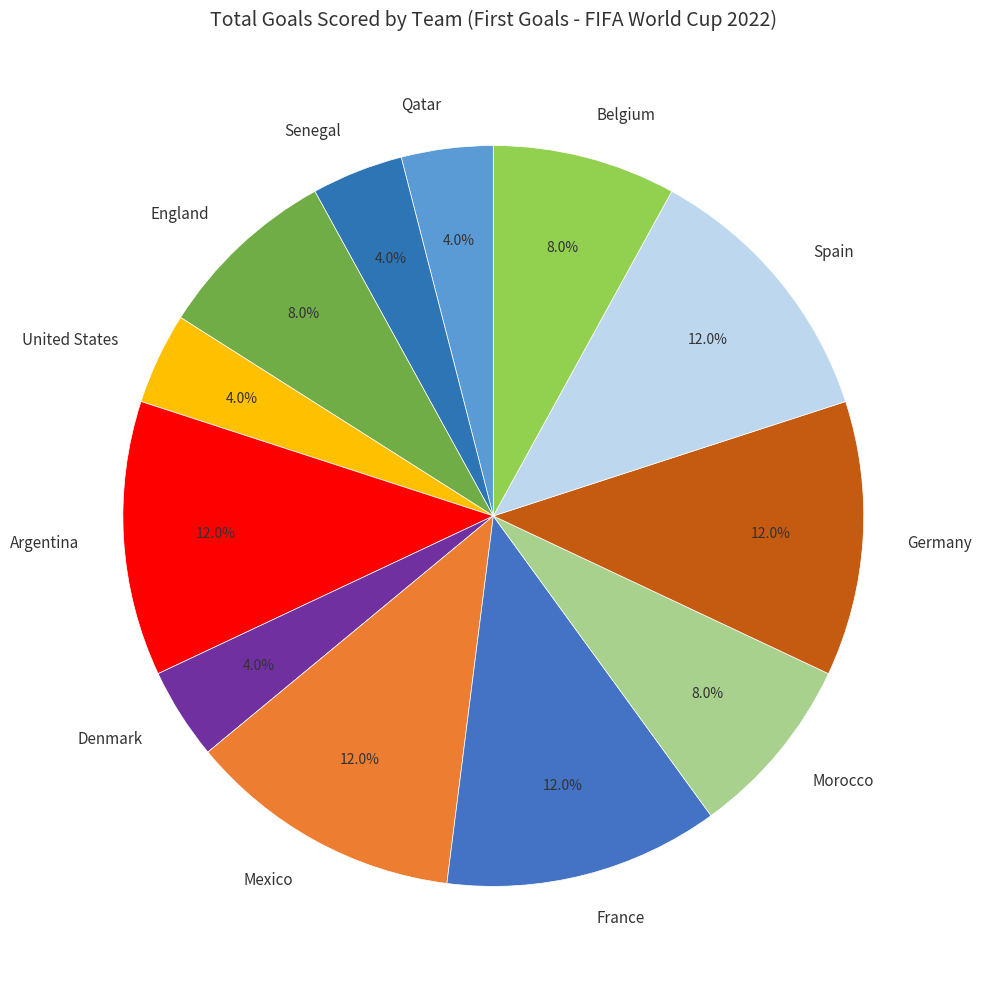

How much of the chart is everything except Morocco?

92.0%